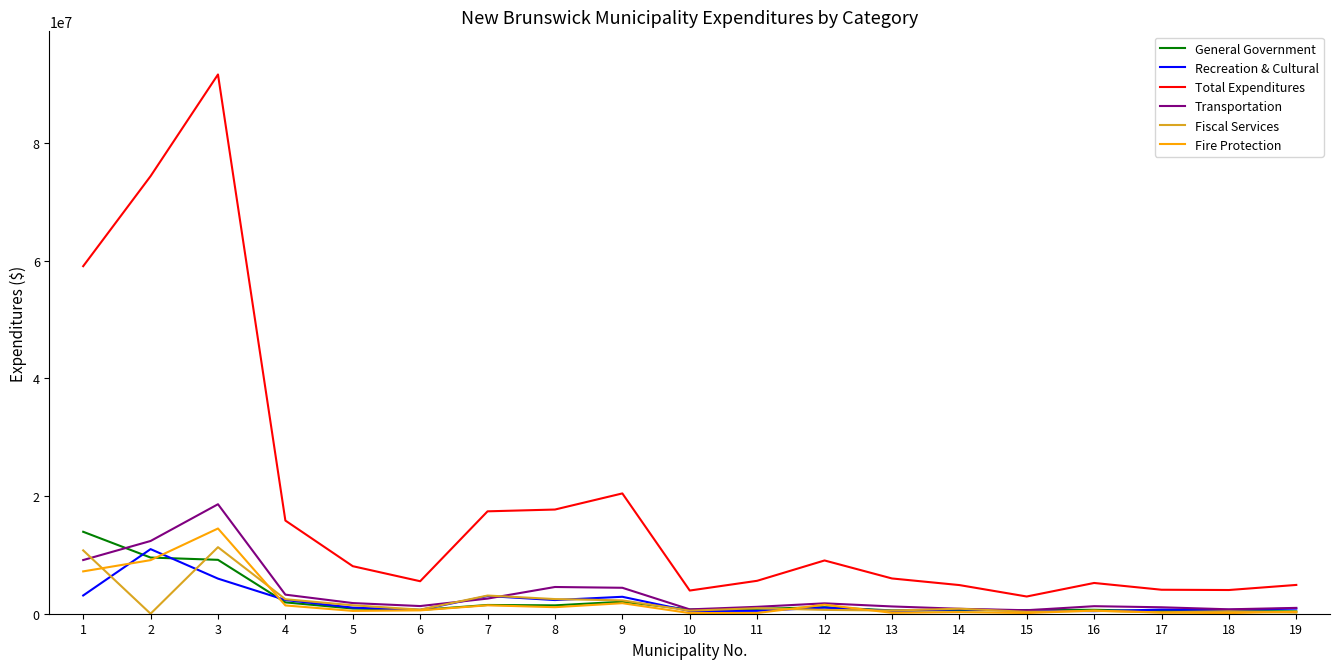

What is the maximum value shown in the chart?

91615198